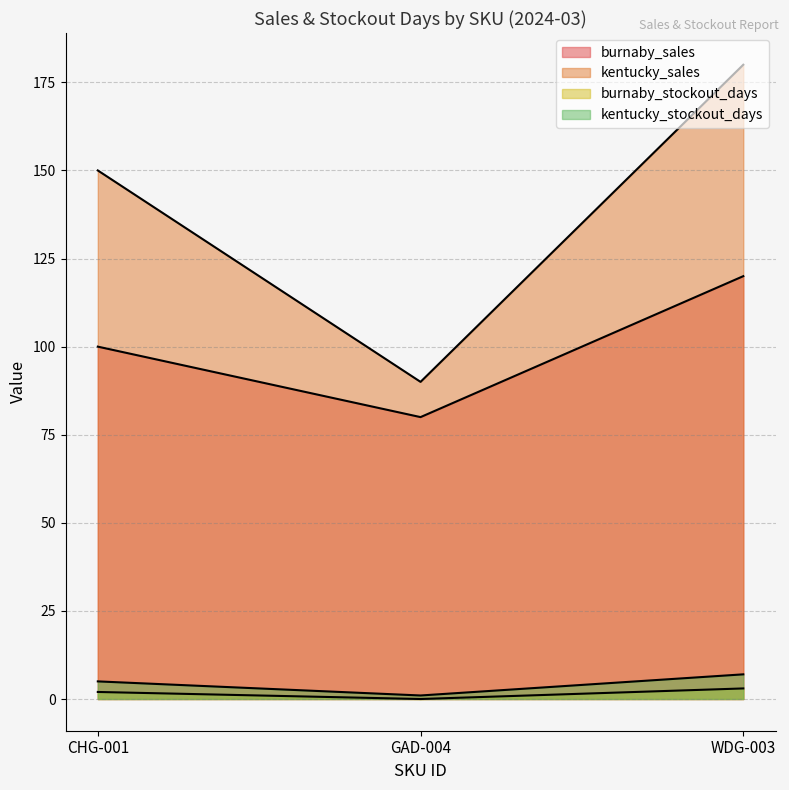

What is the sum of the kentucky_sales values at GAD-004 and WDG-003?

270